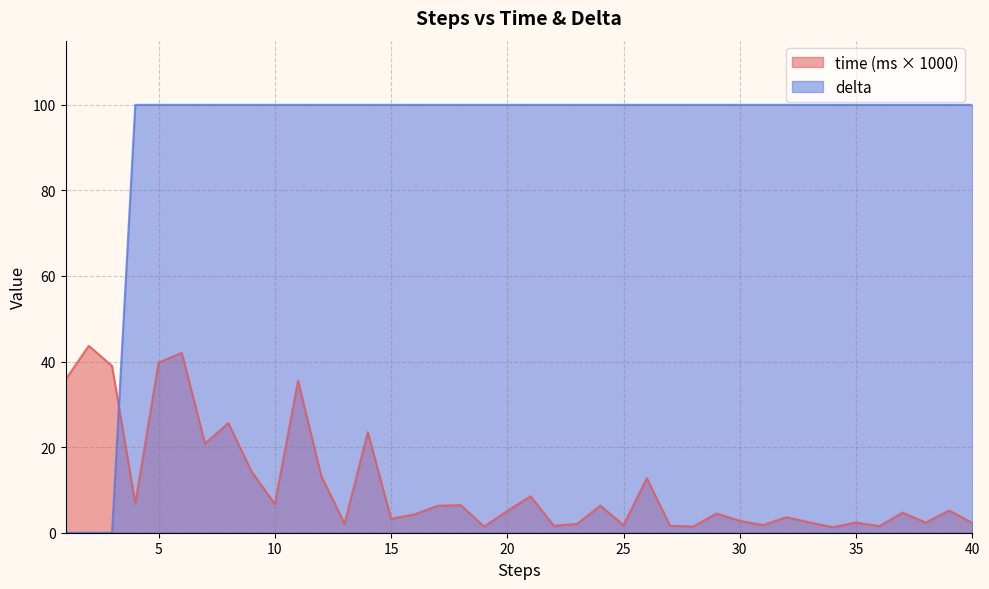

What is the sum of all time values?

447.2